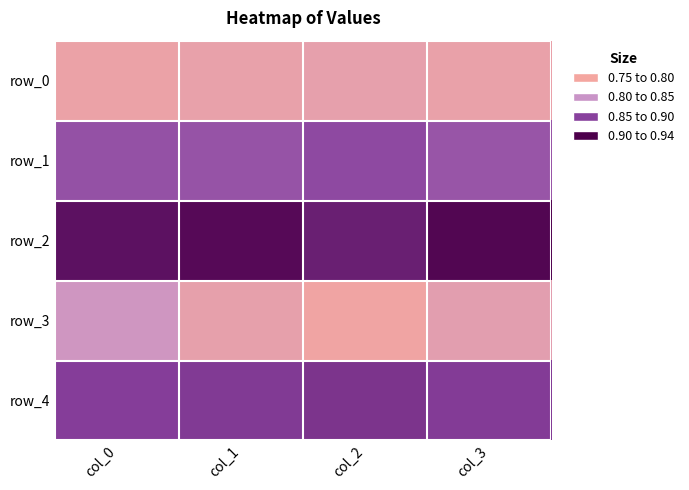

True or false: row_0 has a value of 0.5 at col_2.

False